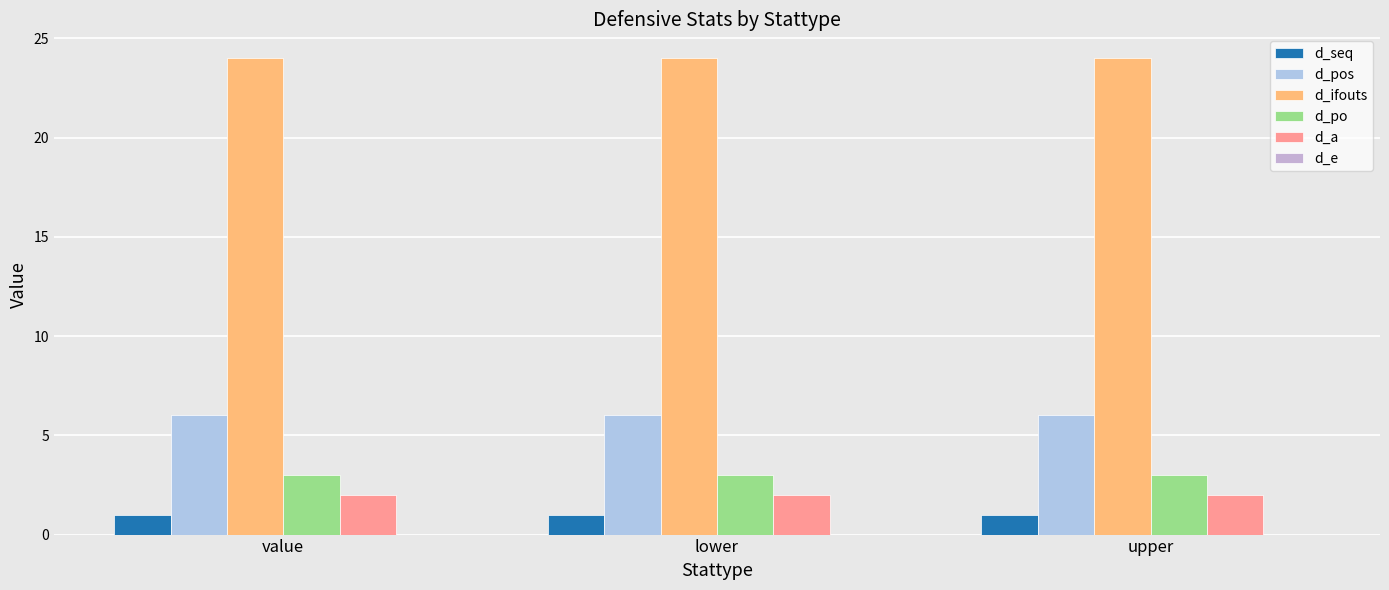

Which series has the largest total across all categories?

d_ifouts